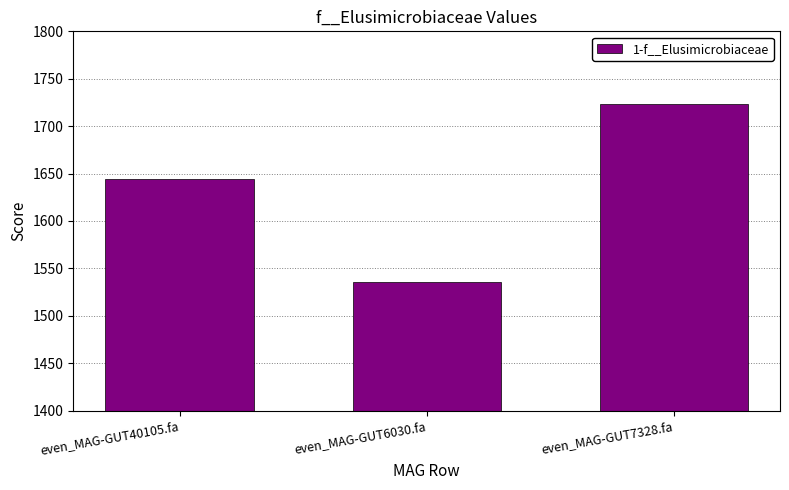

True or false: the data shows 1723.5 at even_MAG-GUT7328.fa.

True